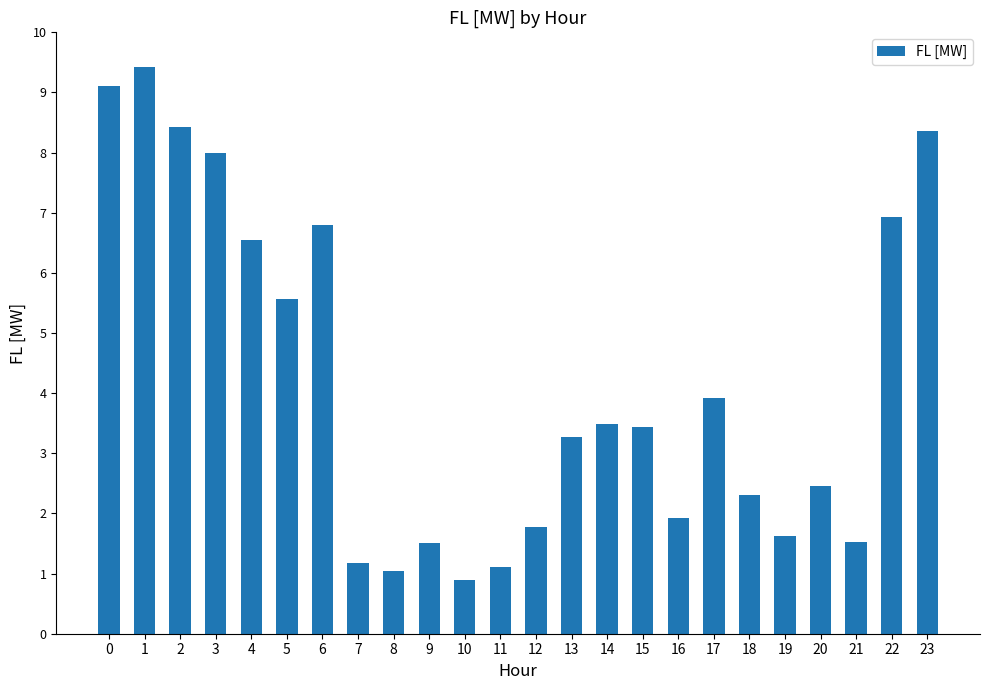

What is the change in value from 1 to 15?

-6.0